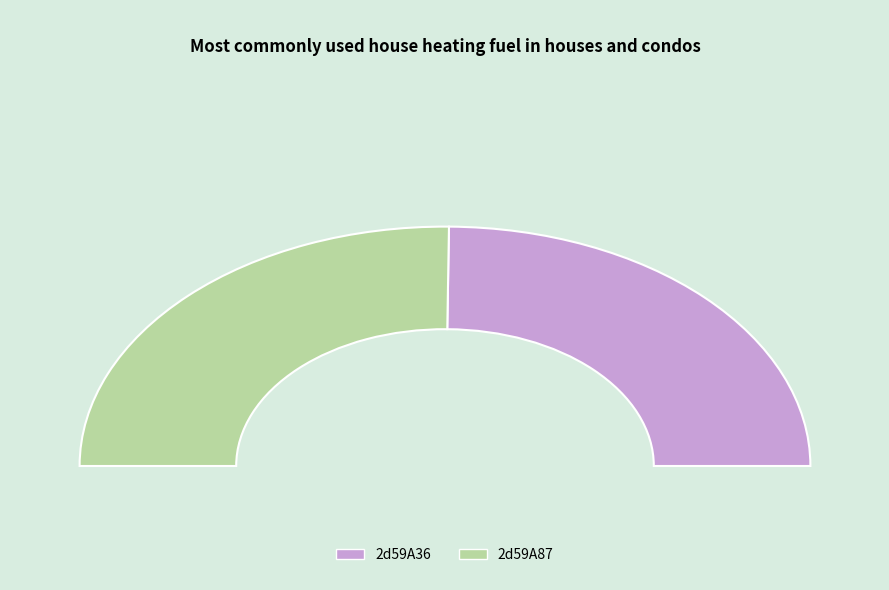

How many slices are in this pie chart?

2